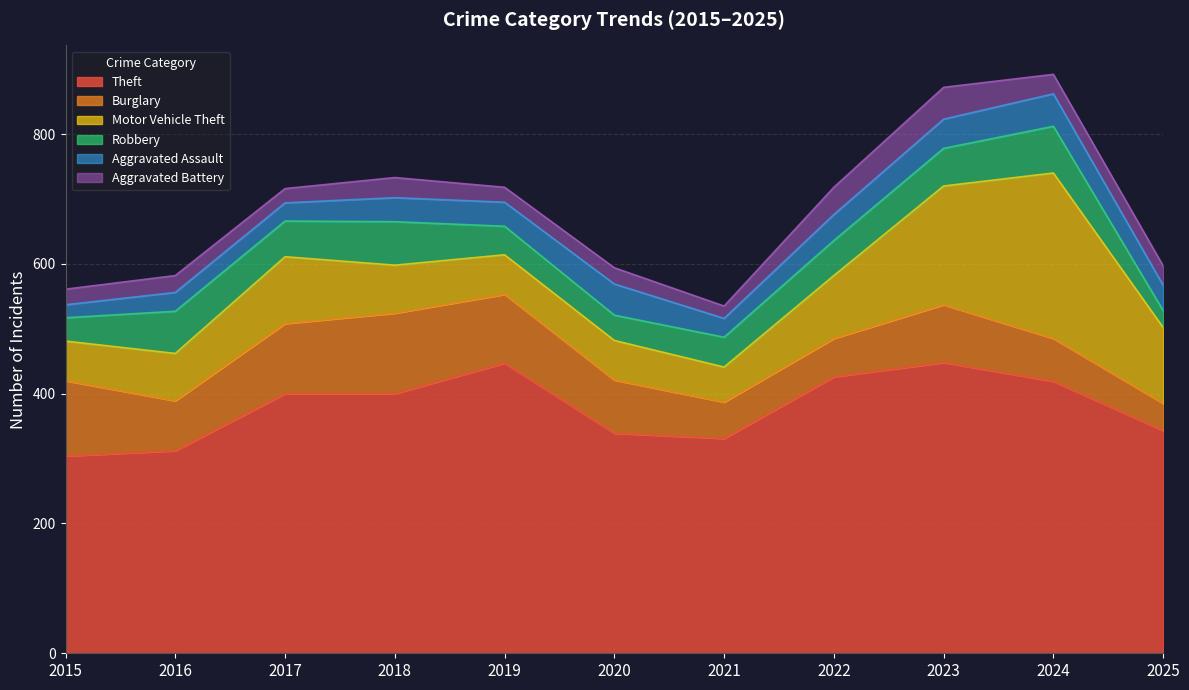

Reading right to left, list all the values displayed in this chart.

Theft: 2025=343	2024=419	2023=448	2022=426	2021=331	2020=339	2019=447	2018=400	2017=400	2016=312	2015=304
Burglary: 2025=42	2024=66	2023=89	2022=59	2021=56	2020=82	2019=106	2018=124	2017=108	2016=77	2015=116
Motor Vehicle Theft: 2025=117	2024=255	2023=183	2022=97	2021=54	2020=61	2019=61	2018=74	2017=103	2016=73	2015=61
Robbery: 2025=26	2024=72	2023=58	2022=54	2021=46	2020=39	2019=44	2018=67	2017=55	2016=65	2015=36
Aggravated Assault: 2025=39	2024=50	2023=45	2022=40	2021=29	2020=48	2019=37	2018=37	2017=28	2016=29	2015=20
Aggravated Battery: 2025=30	2024=30	2023=49	2022=42	2021=19	2020=25	2019=23	2018=31	2017=22	2016=26	2015=24